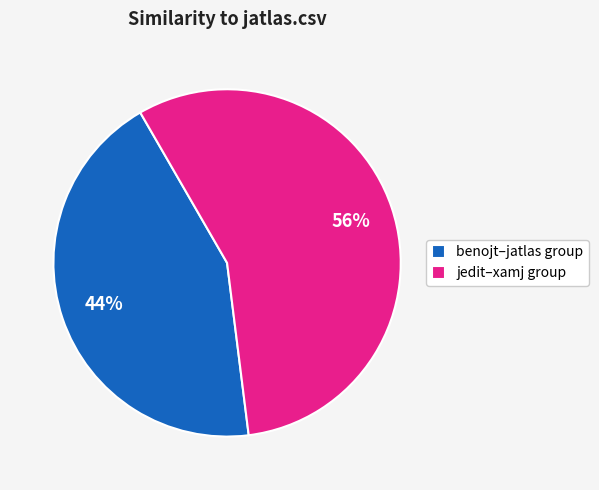

Which has a higher value, benojt–jatlas group or jedit–xamj group?

jedit–xamj group